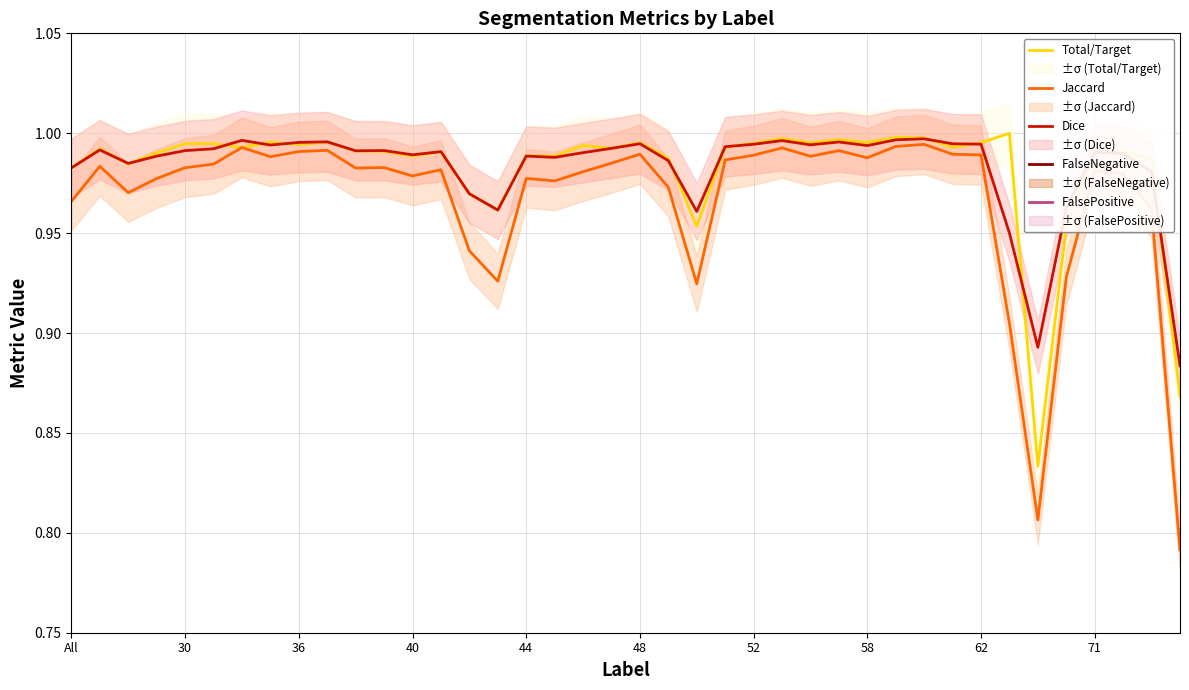

The value of Dice at 52 is 0.6. True or false?

False